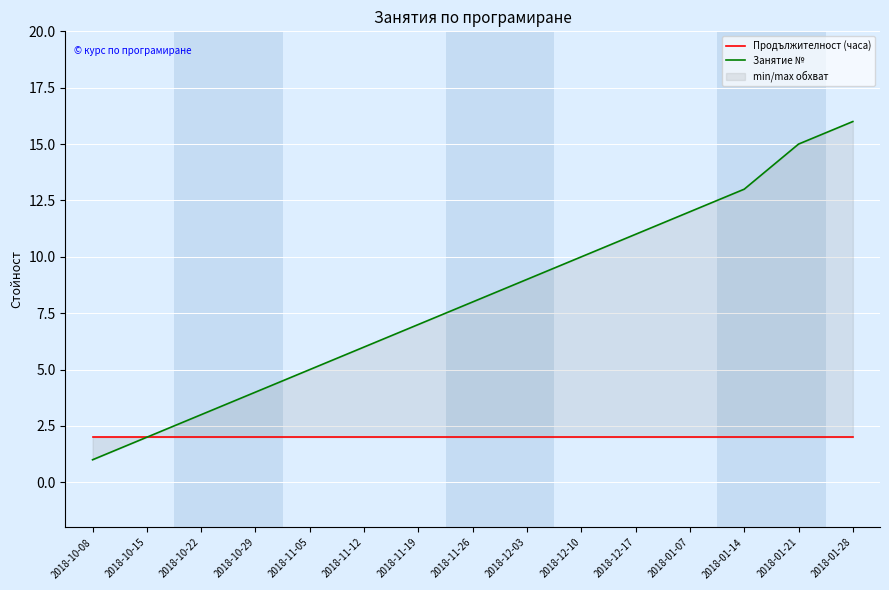

Reading right to left, extract all data points from this chart.

Продължителност (часа): 2018-01-28=2	2018-01-21=2	2018-01-14=2	2018-01-07=2	2018-12-17=2	2018-12-10=2	2018-12-03=2	2018-11-26=2	2018-11-19=2	2018-11-12=2	2018-11-05=2	2018-10-29=2	2018-10-22=2	2018-10-15=2	2018-10-08=2
Занятие №: 2018-01-28=16	2018-01-21=15	2018-01-14=13	2018-01-07=12	2018-12-17=11	2018-12-10=10	2018-12-03=9	2018-11-26=8	2018-11-19=7	2018-11-12=6	2018-11-05=5	2018-10-29=4	2018-10-22=3	2018-10-15=2	2018-10-08=1